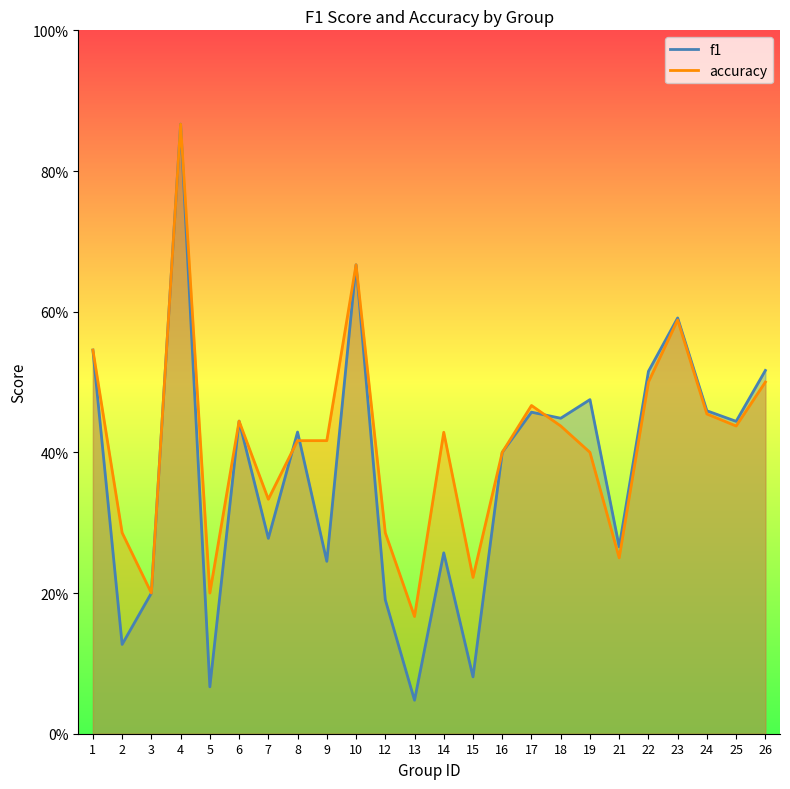

Between 2 and 7, which series saw the biggest shift?

f1